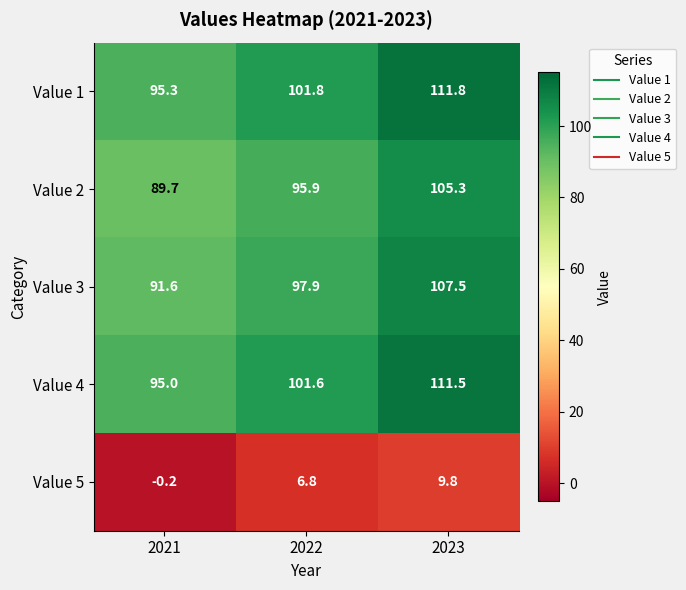

How many data points does each series have?

3